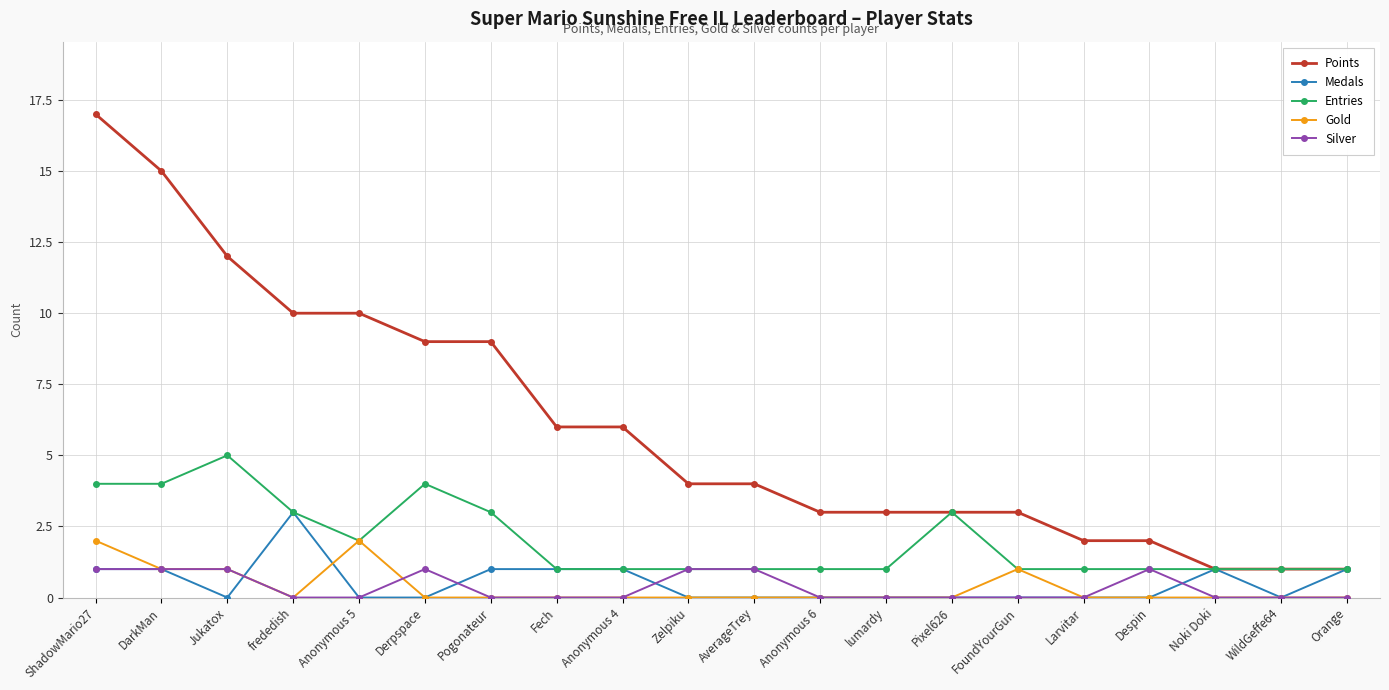

What is the greatest value displayed?

17